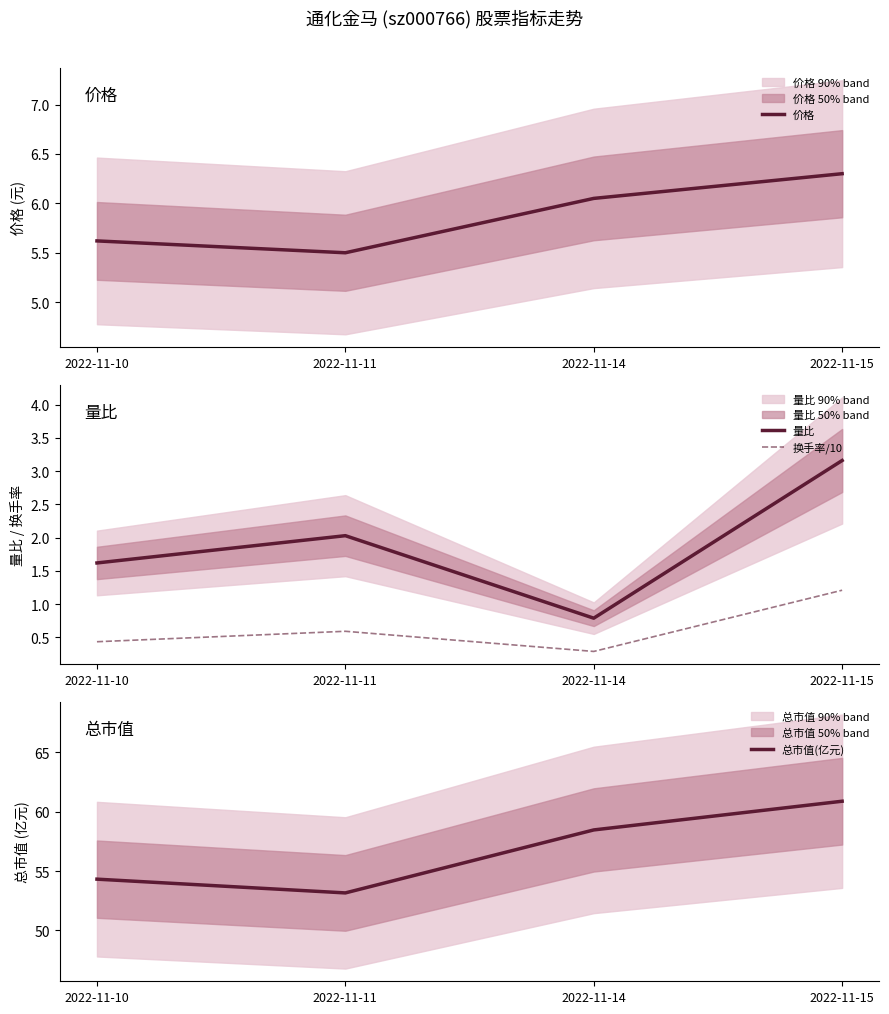

What is the average value of the 价格 series?

5.9